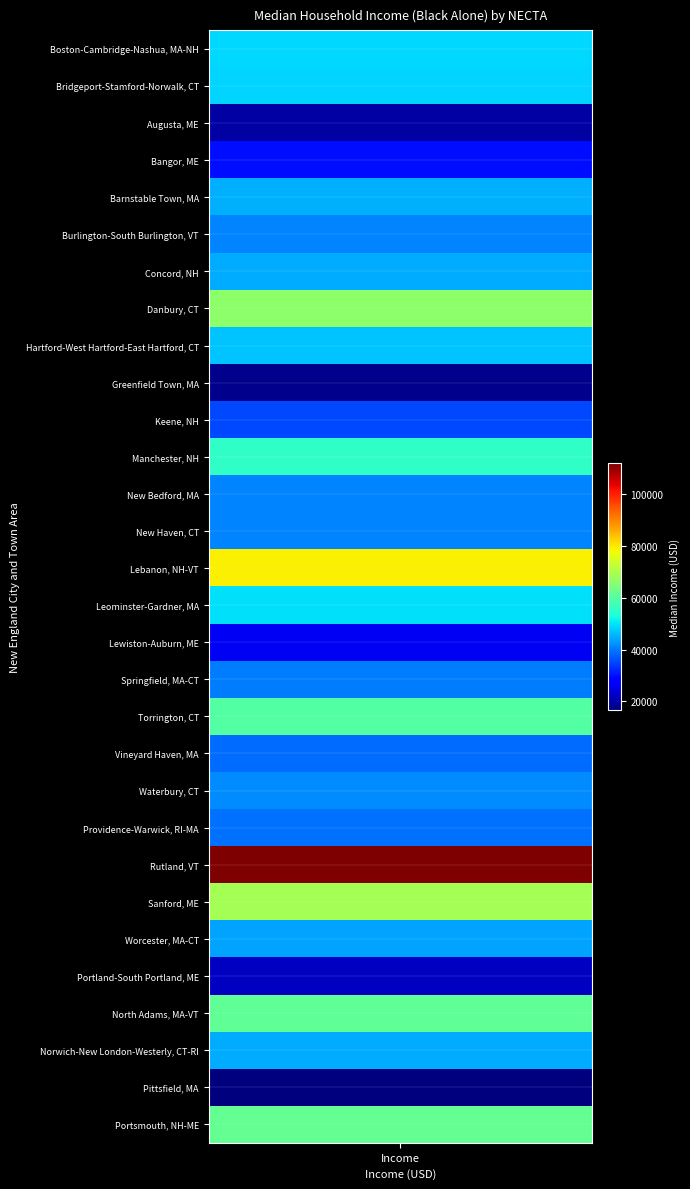

What is the maximum value shown in the chart?

112054